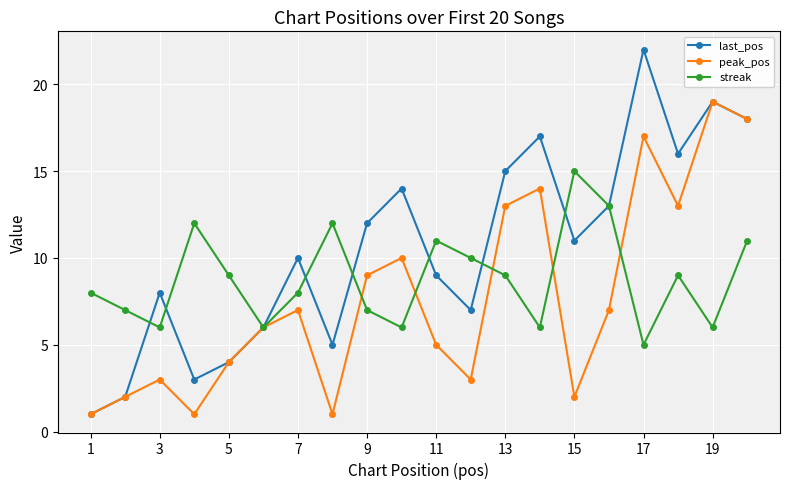

Does the chart display data point markers on the line(s)?

Yes